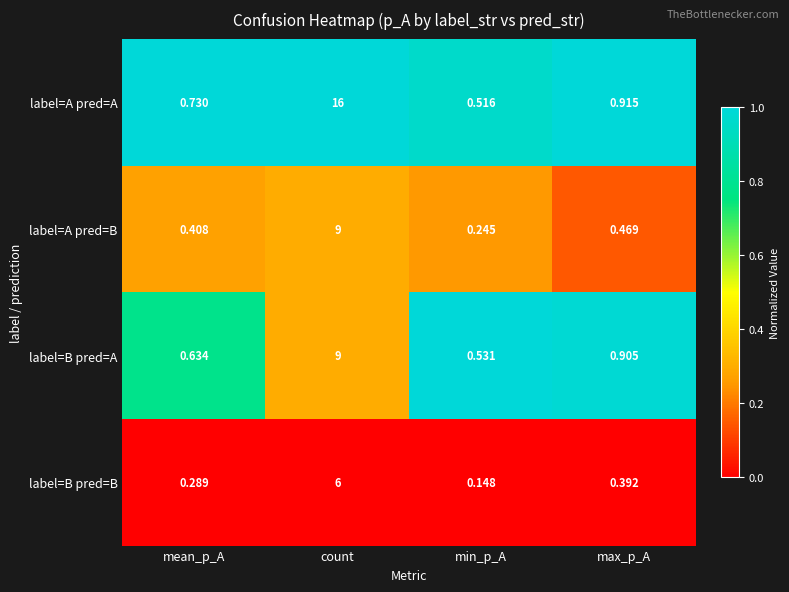

Which series changed the most between mean_p_A and max_p_A?

label=B pred=A